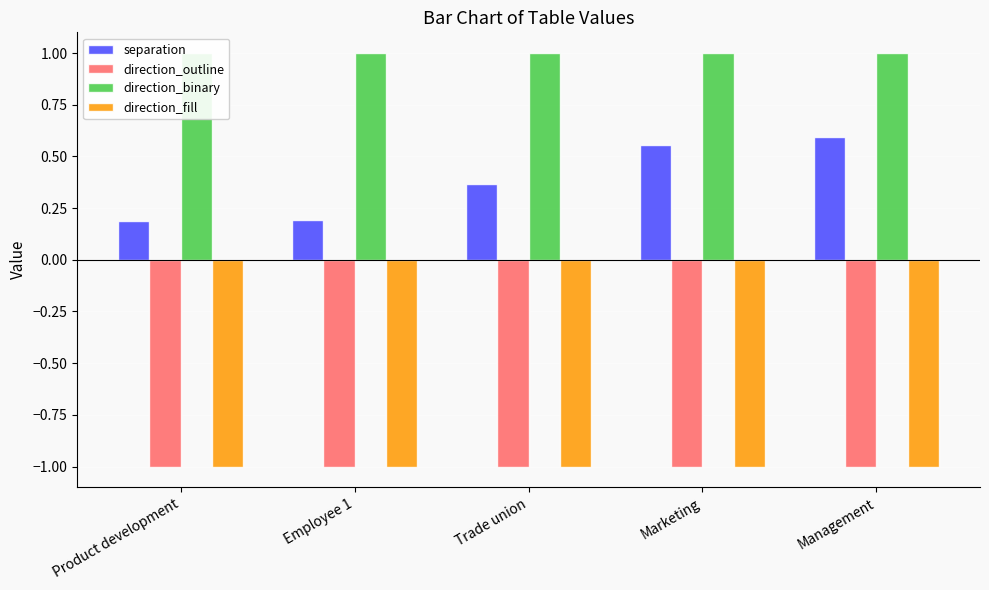

What is the minimum value for direction_binary?

1.0